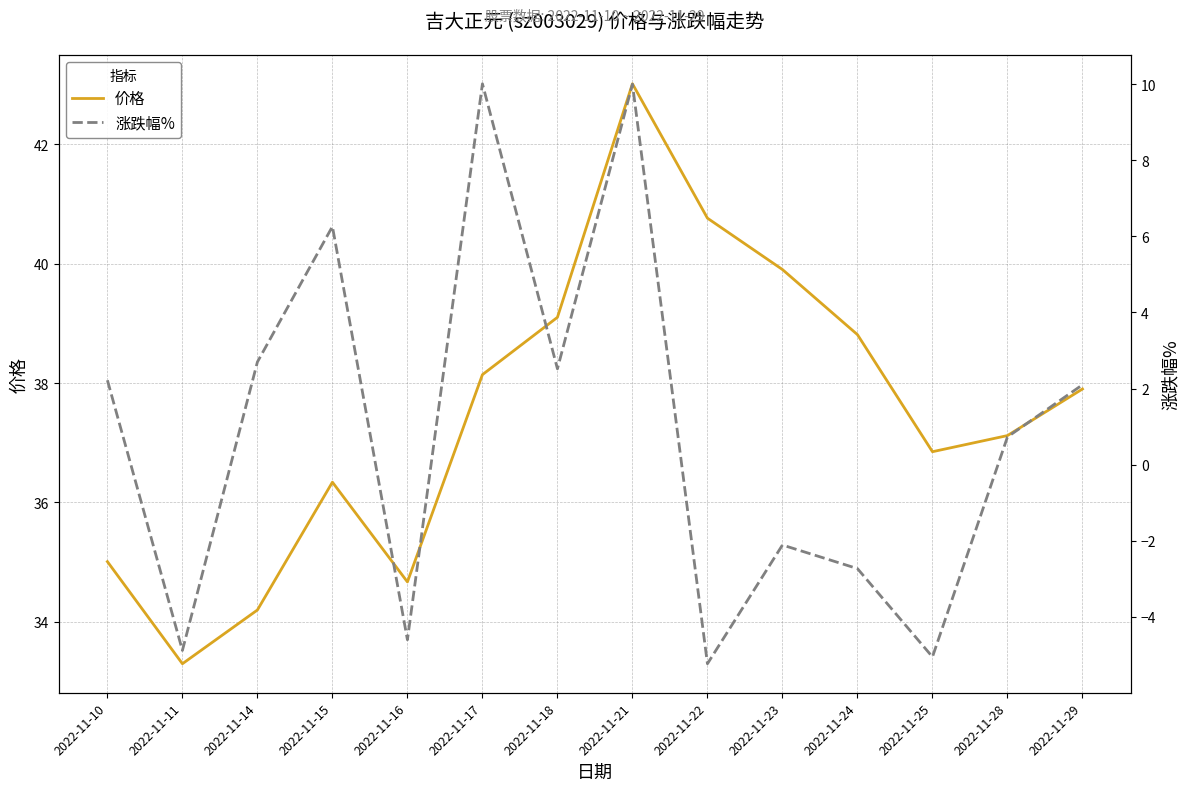

Reading left to right, list all the values displayed in this chart.

价格: 35.0	33.3	34.2	36.3	34.7	38.1	39.1	43.0	40.8	39.9	38.8	36.9	37.1	37.9
涨跌幅%: 2.2	-4.9	2.7	6.3	-4.6	10.0	2.5	10.0	-5.2	-2.1	-2.7	-5.0	0.7	2.1